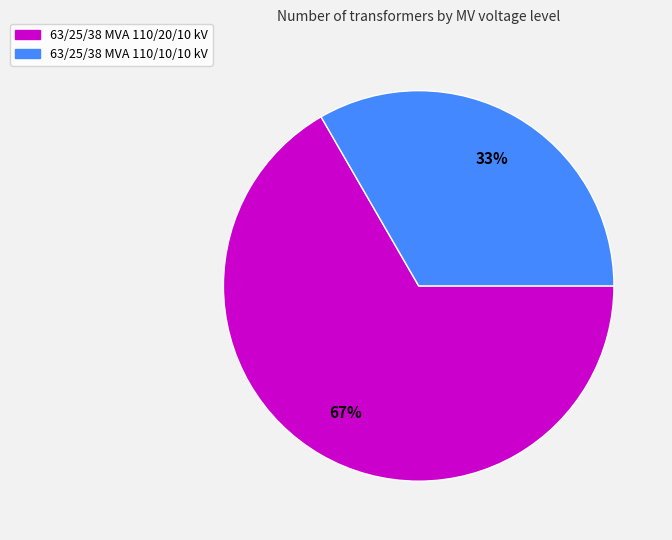

To the nearest percent, what is the combined percentage of 63/25/38 MVA 110/20/10 kV and 63/25/38 MVA 110/10/10 kV?

100%